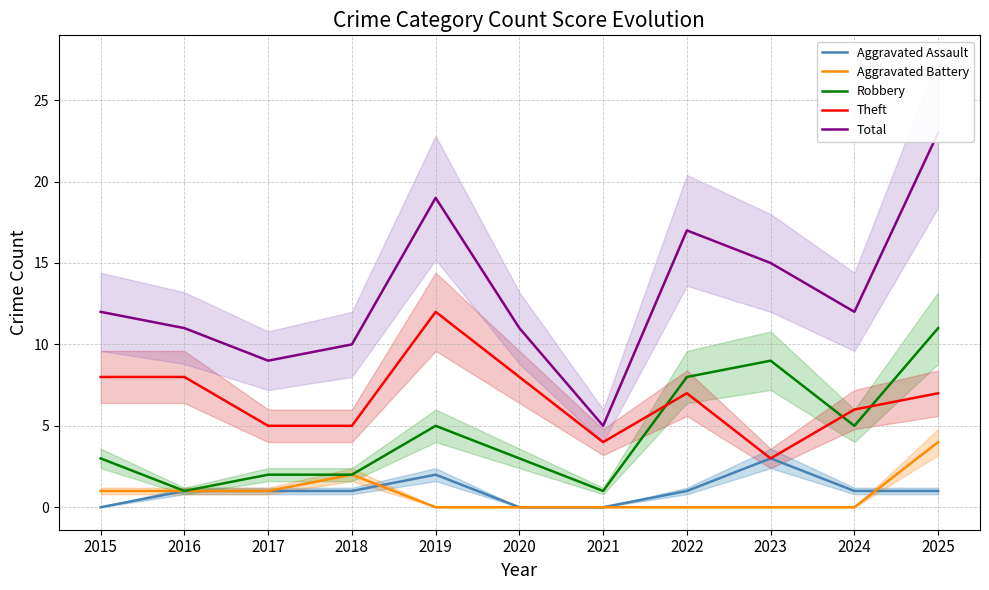

What is the value of the Aggravated Assault point at the 5th from the left?

2